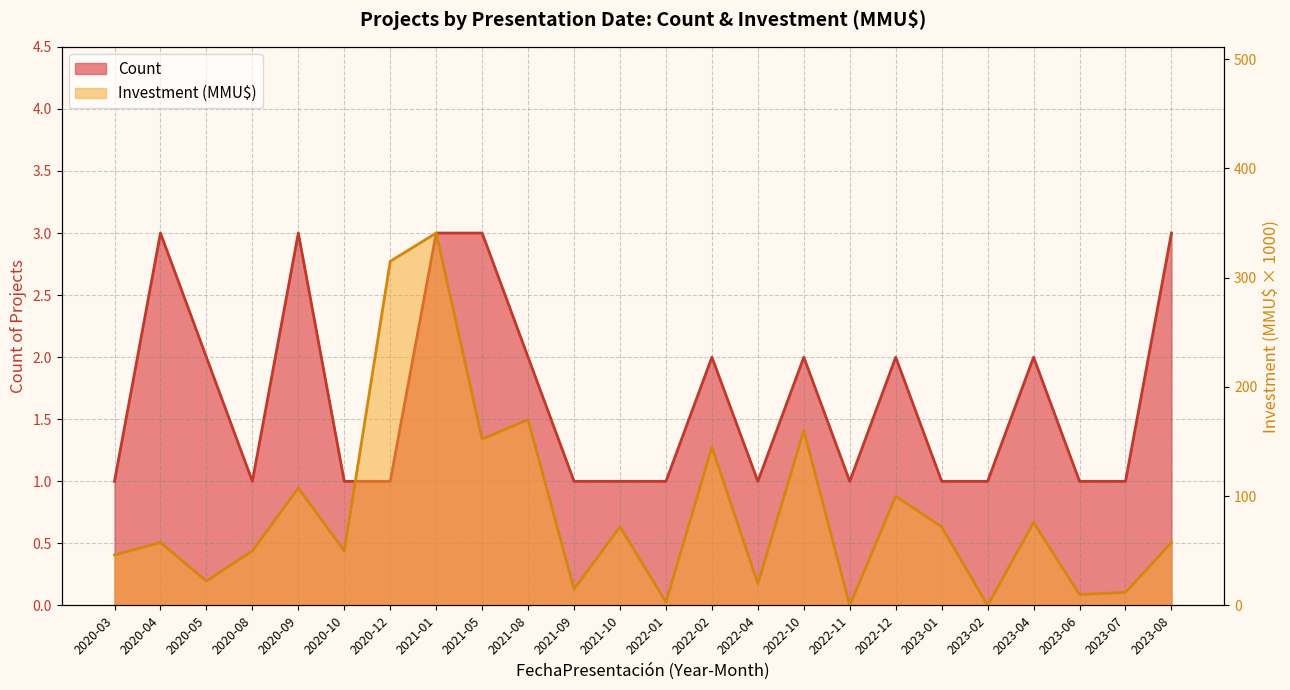

At which label does Investment (MMU$) first exceed 57?

2020-04